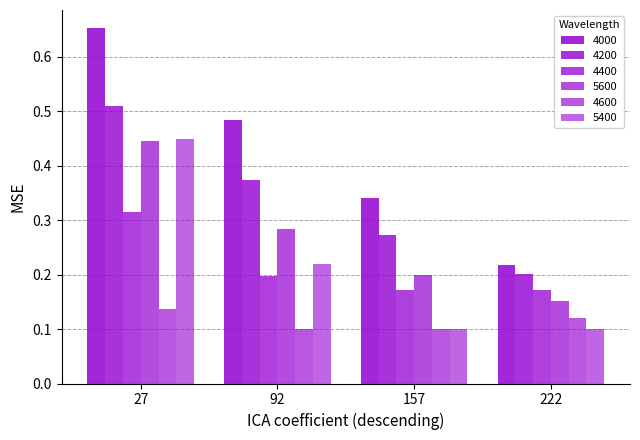

How many bars are there in total?

24